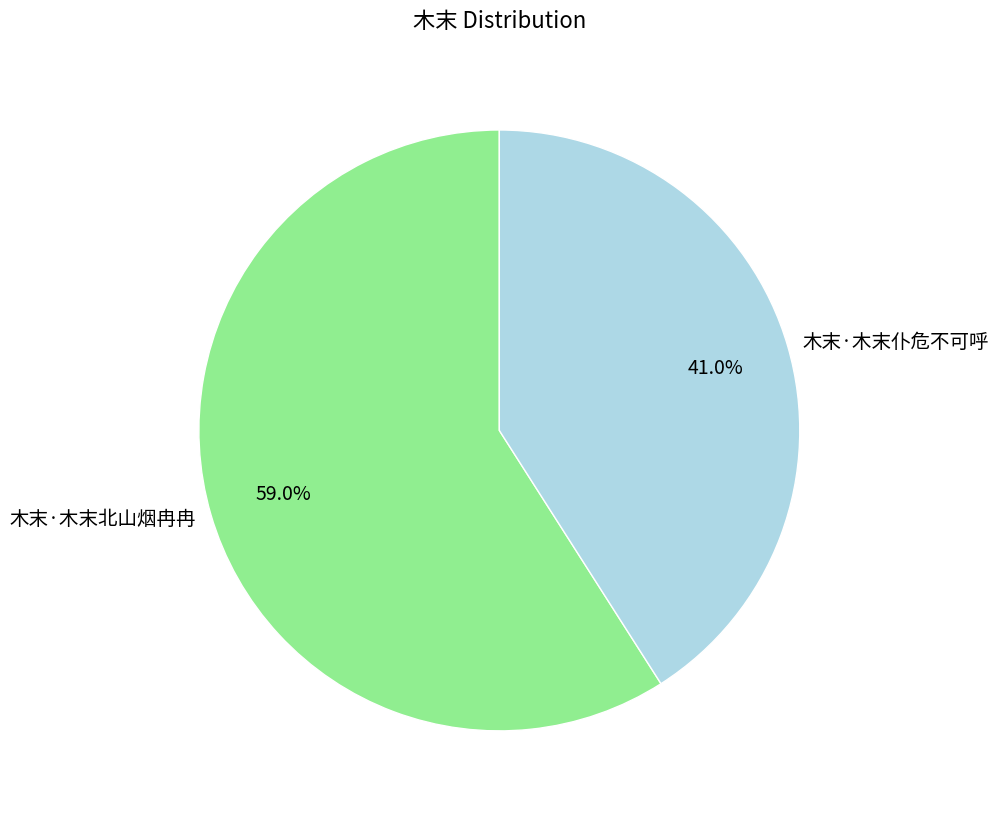

What percentage do 木末·木末北山烟冉冉 and 木末·木末仆危不可呼 together represent?

100.0%